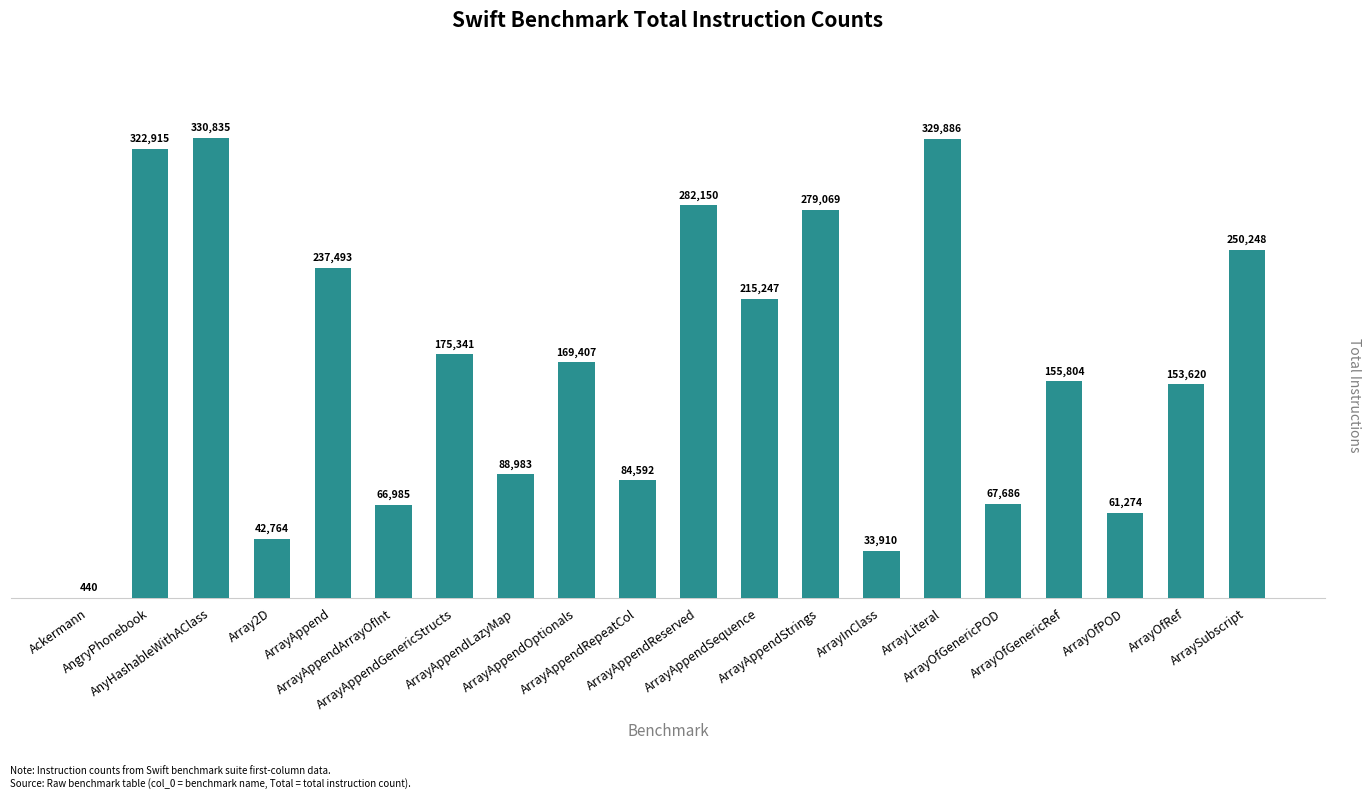

What is the greatest value displayed?

330835